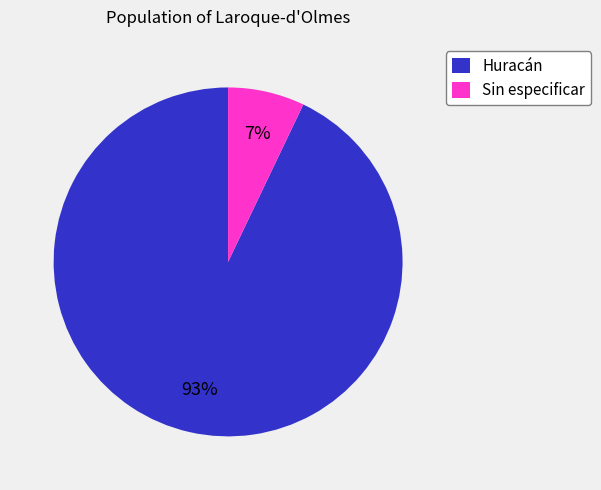

How many slices are in this pie chart?

2